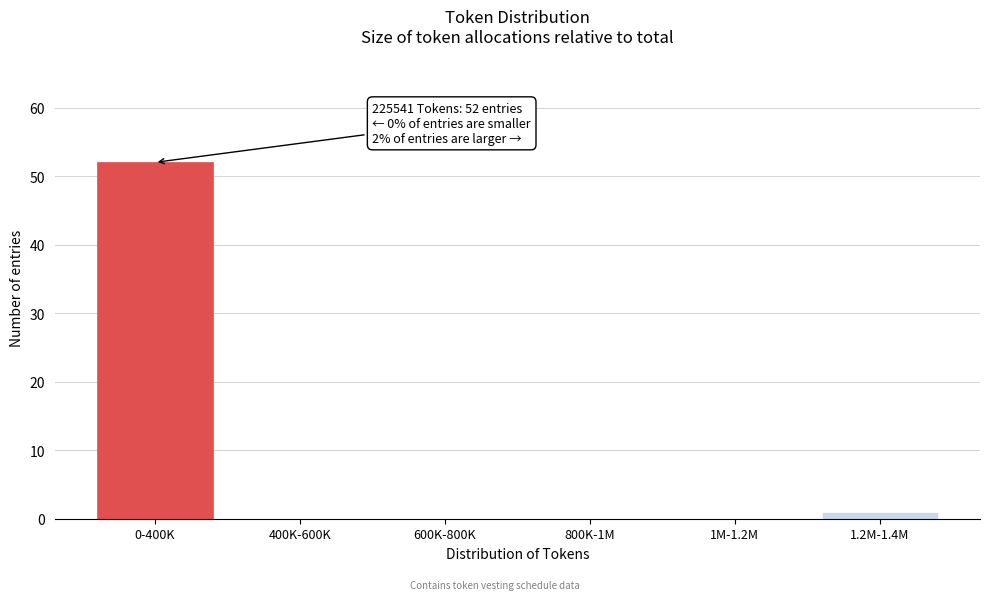

Reading left to right, what are all the values shown in this chart?

0-400K=52	400K-600K=0	600K-800K=0	800K-1M=0	1M-1.2M=0	1.2M-1.4M=1